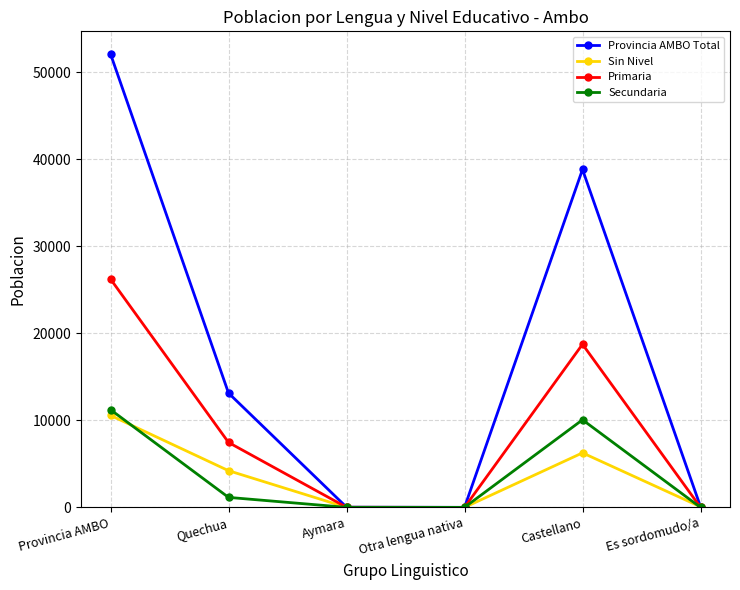

What is the difference between the maximum and minimum values in the Sin Nivel series?

10574